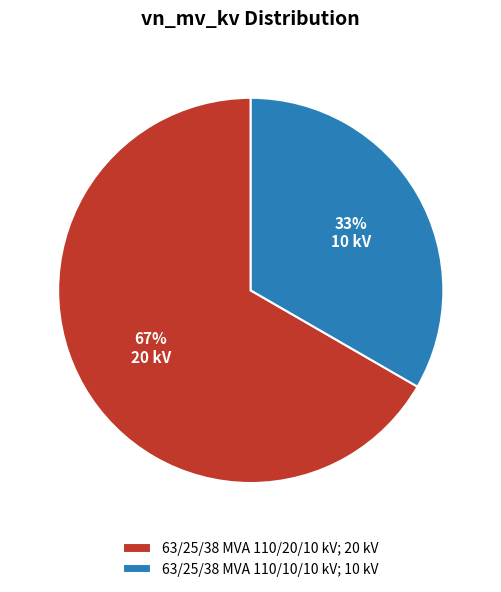

Which has a higher value, 63/25/38 MVA 110/20/10 kV or 63/25/38 MVA 110/10/10 kV?

63/25/38 MVA 110/20/10 kV